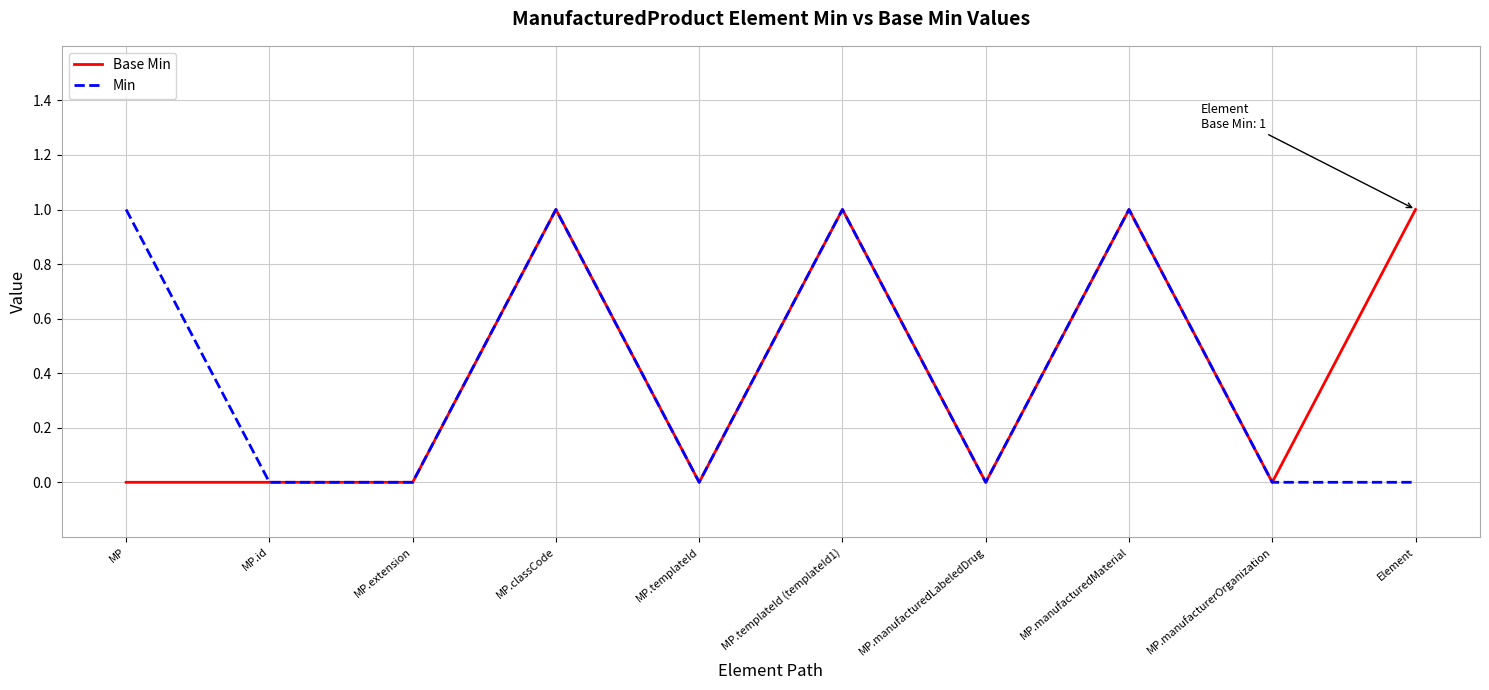

The Min series shows 0 at Element. True or false?

True